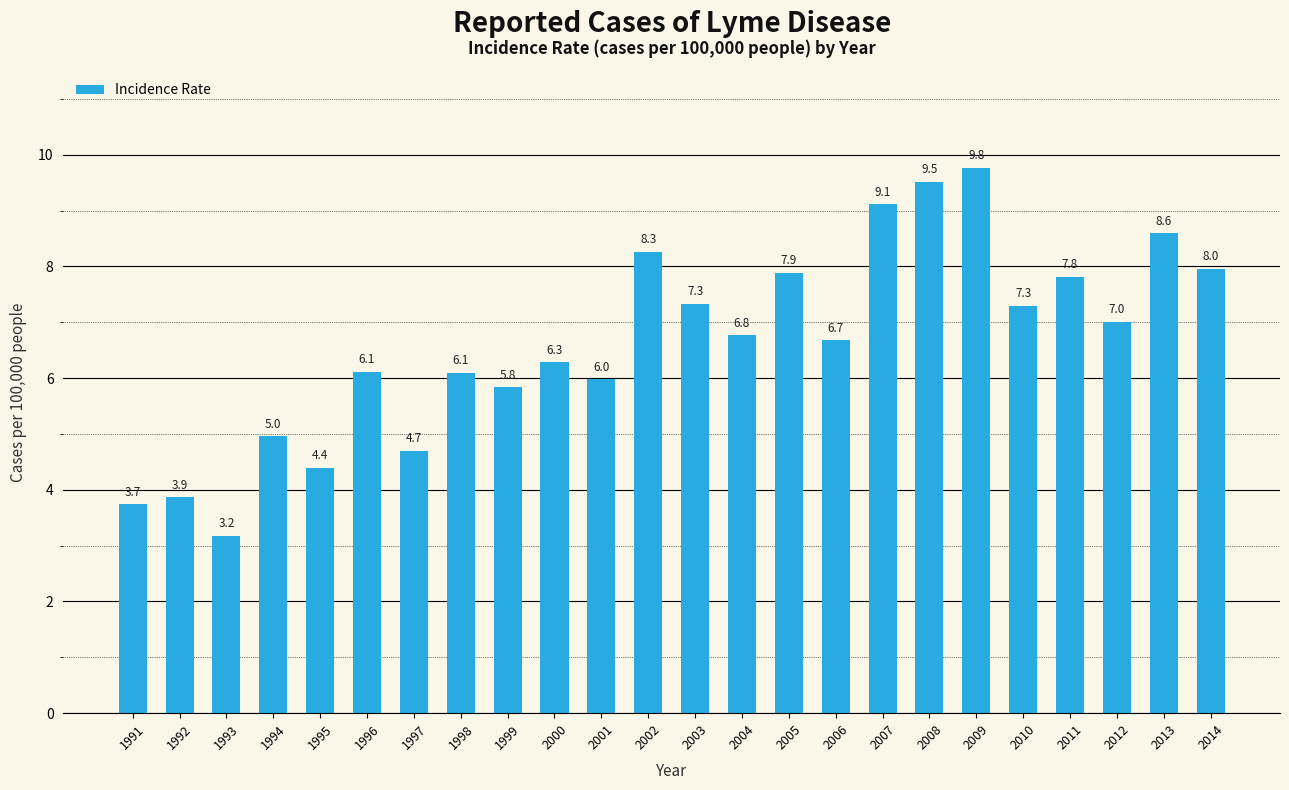

The chart shows a value of 3.5 at 2013. True or false?

False